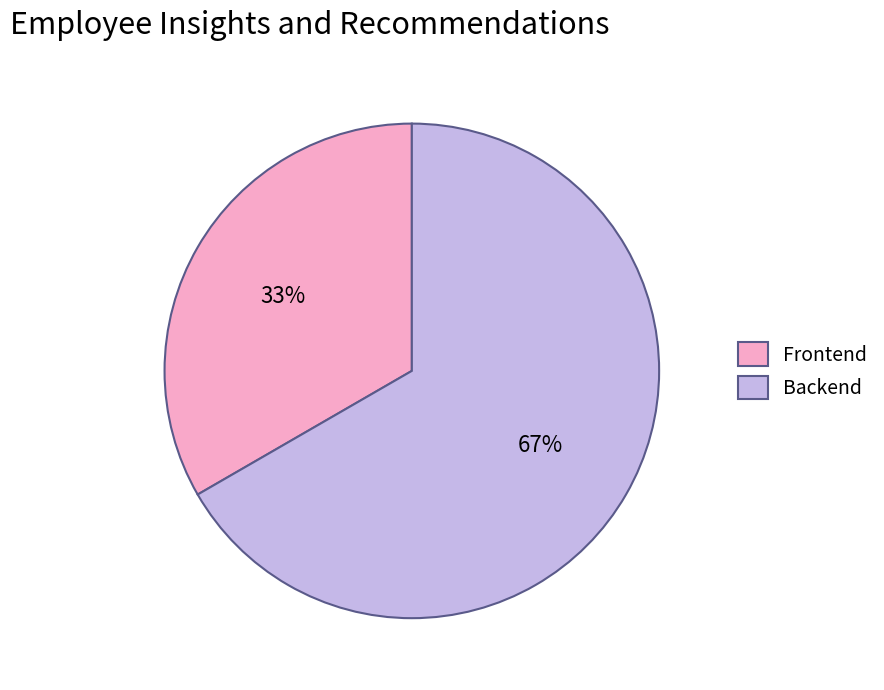

Do Backend and Frontend together represent more than half of the pie?

Yes